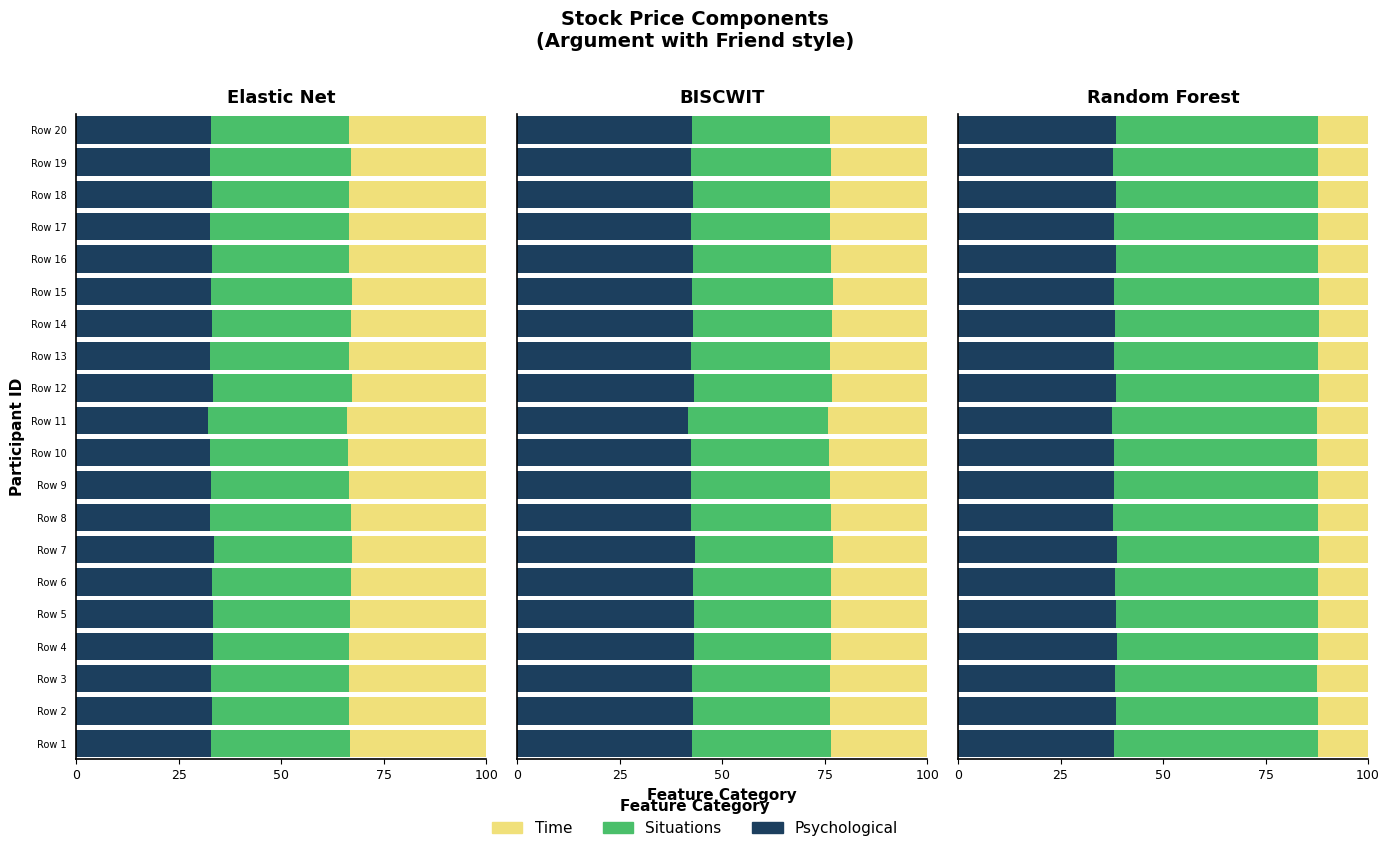

Does the chart contain stacked bars?

No